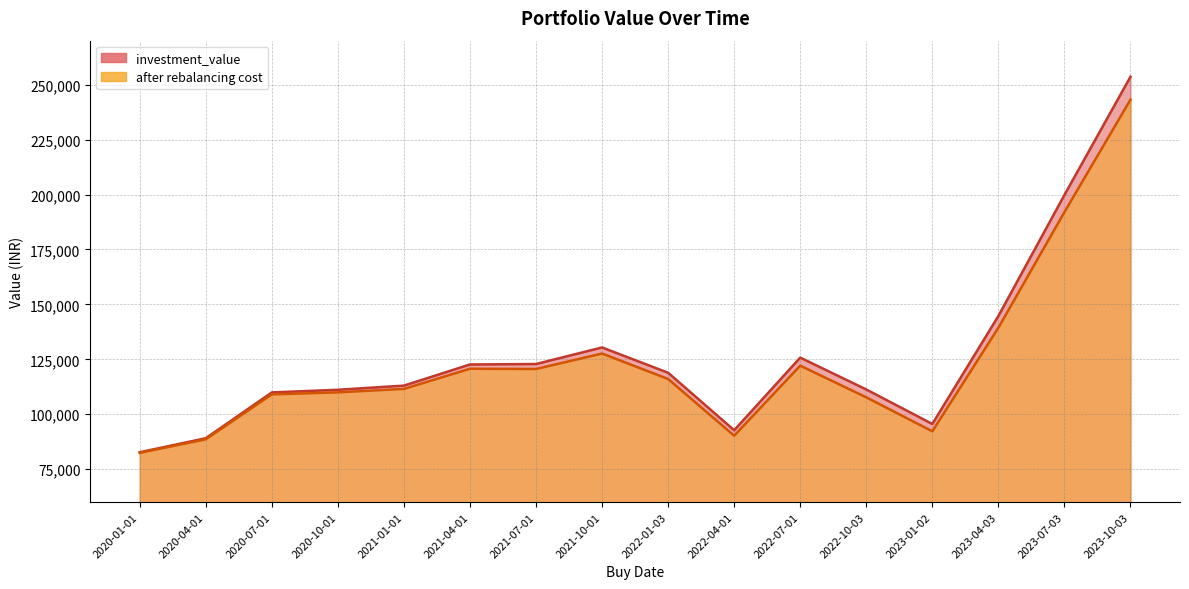

How many data points in after rebalancing cost are less than 116044?

8